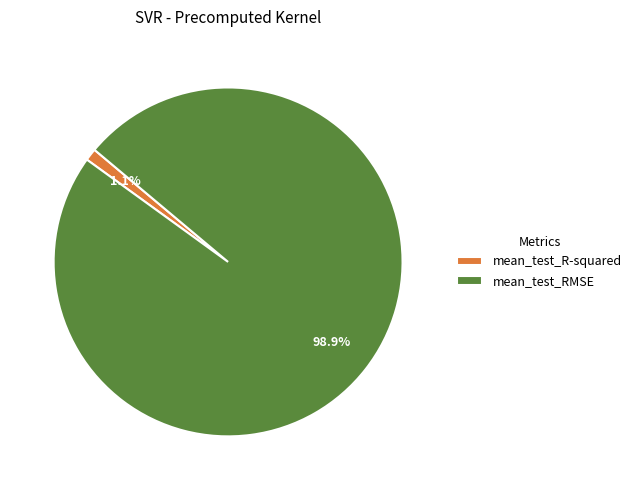

Between mean_test_R-squared and mean_test_RMSE, which is larger?

mean_test_RMSE